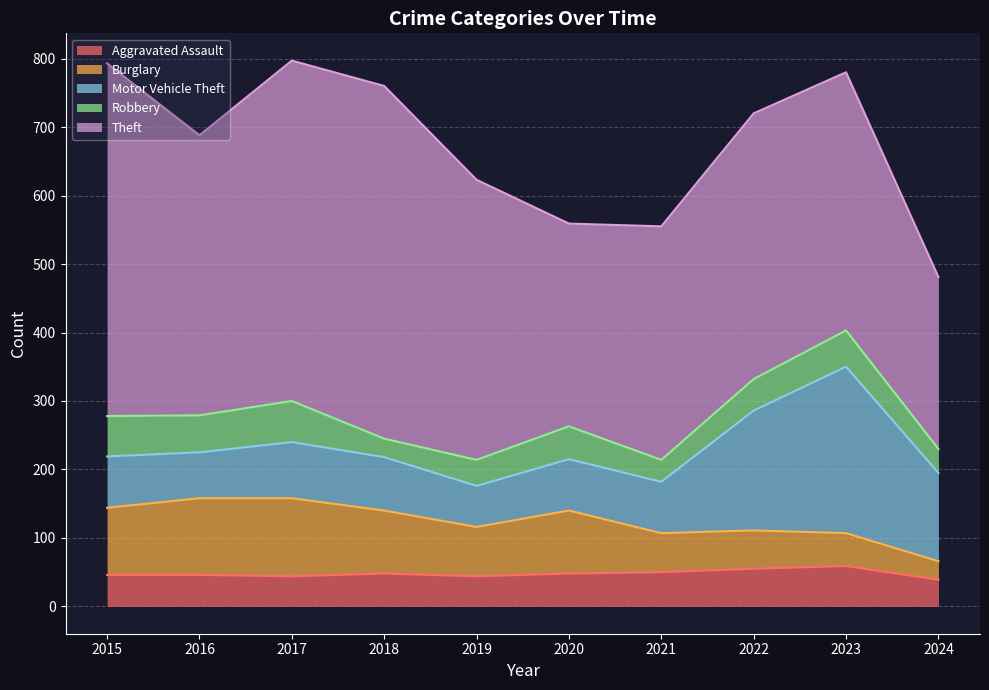

Which series ends up on top after the final intersection of Burglary and Aggravated Assault?

Aggravated Assault